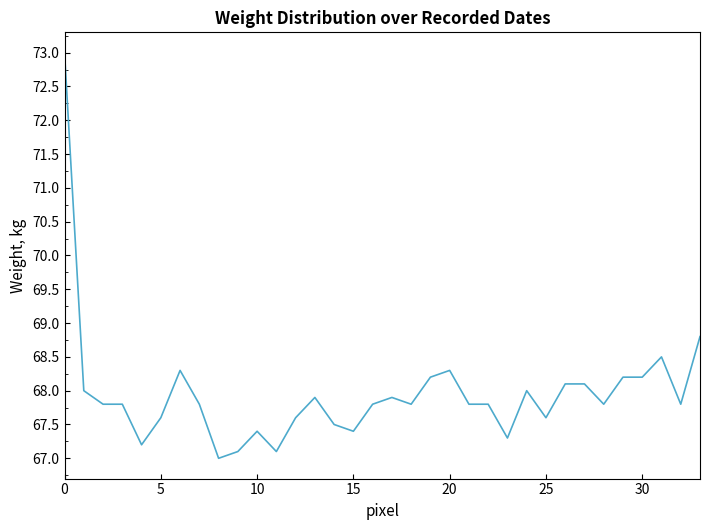

What is the difference between the maximum and minimum values?

6.0